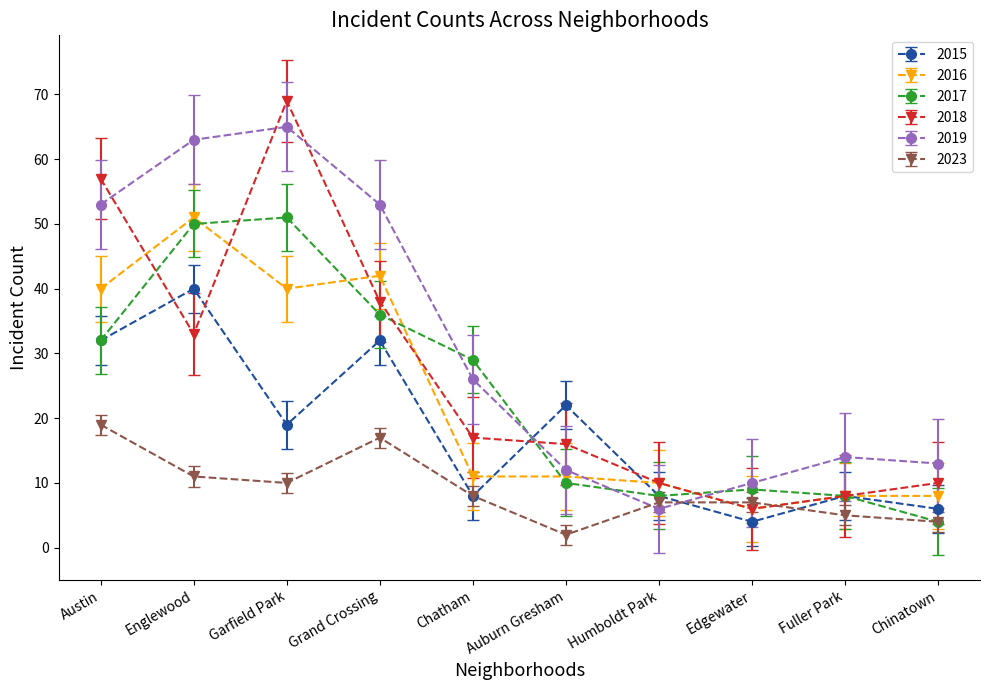

Count the number of data series in this chart.

6